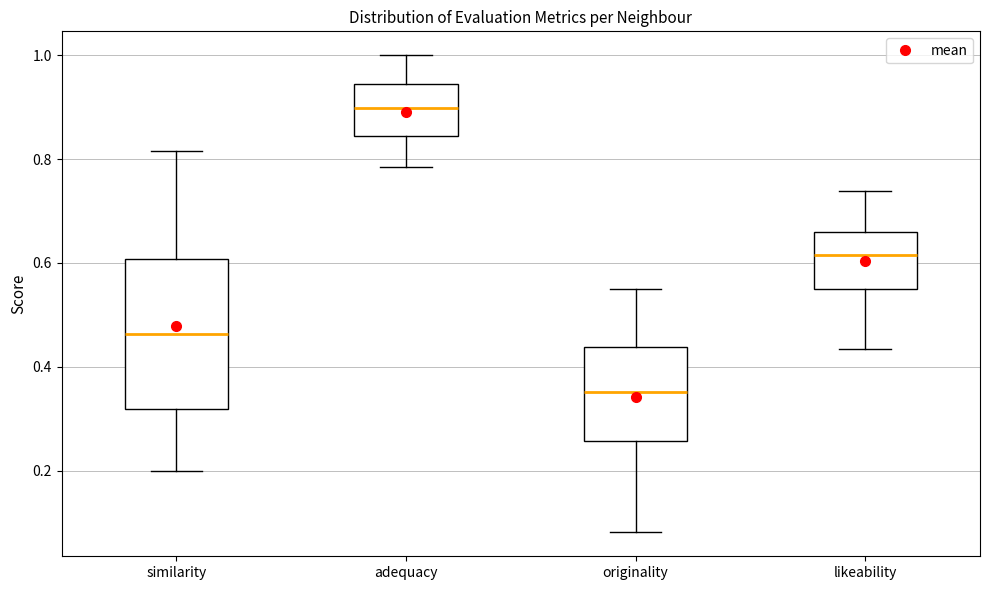

Comparing the boxes themselves (not the whiskers), which one is the tallest?

similarity